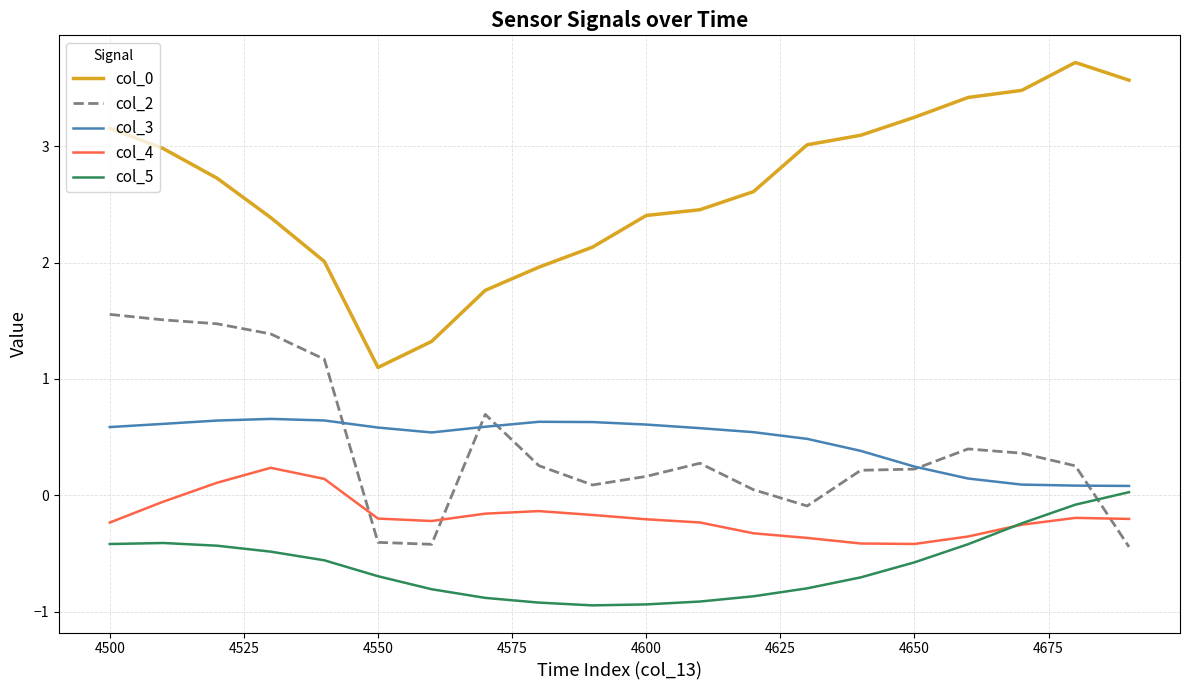

What is the difference between the maximum and minimum values in the col_0 series?

2.6